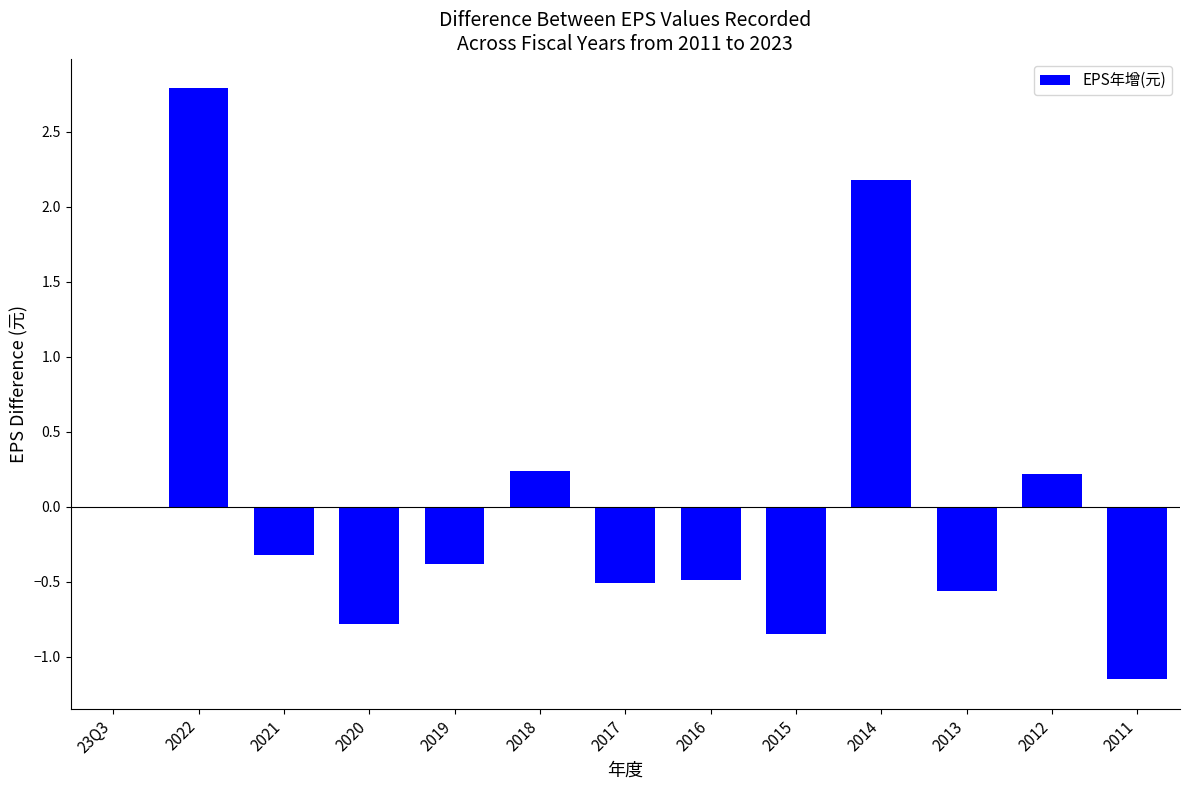

The chart shows a value of 0.1 at 2018. True or false?

False